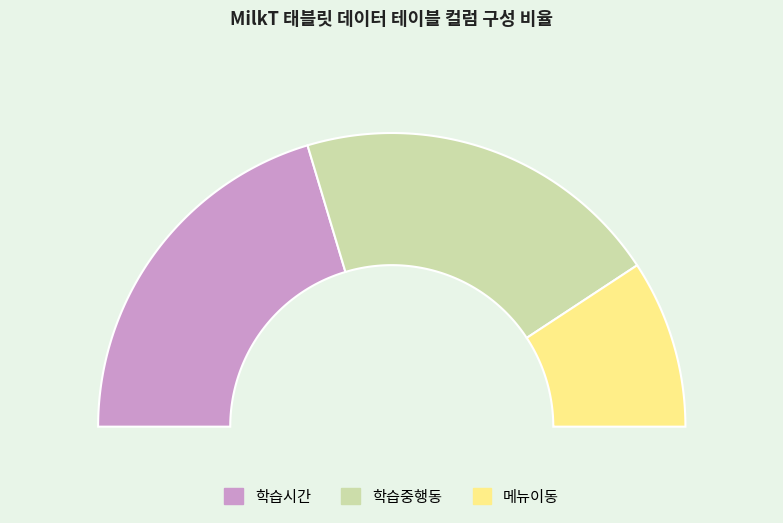

Rank the categories by value from lowest to highest.

메뉴이동, 학습시간, 학습중행동